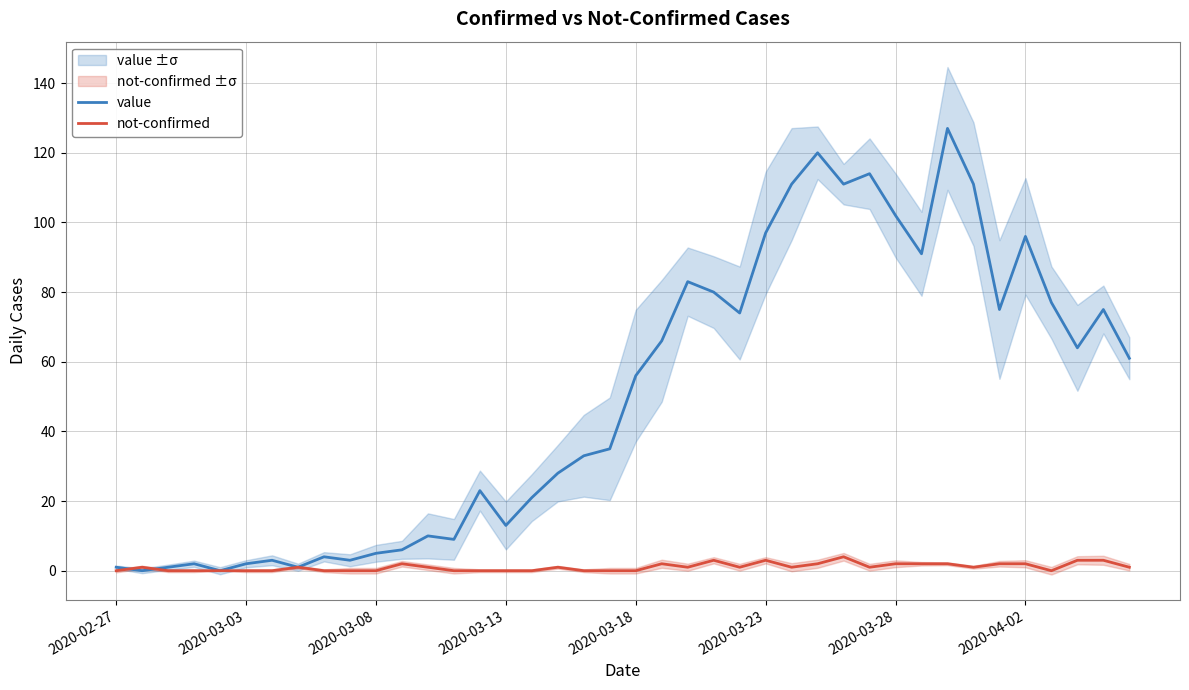

Rank the series by their average value, from highest to lowest.

value, not-confirmed